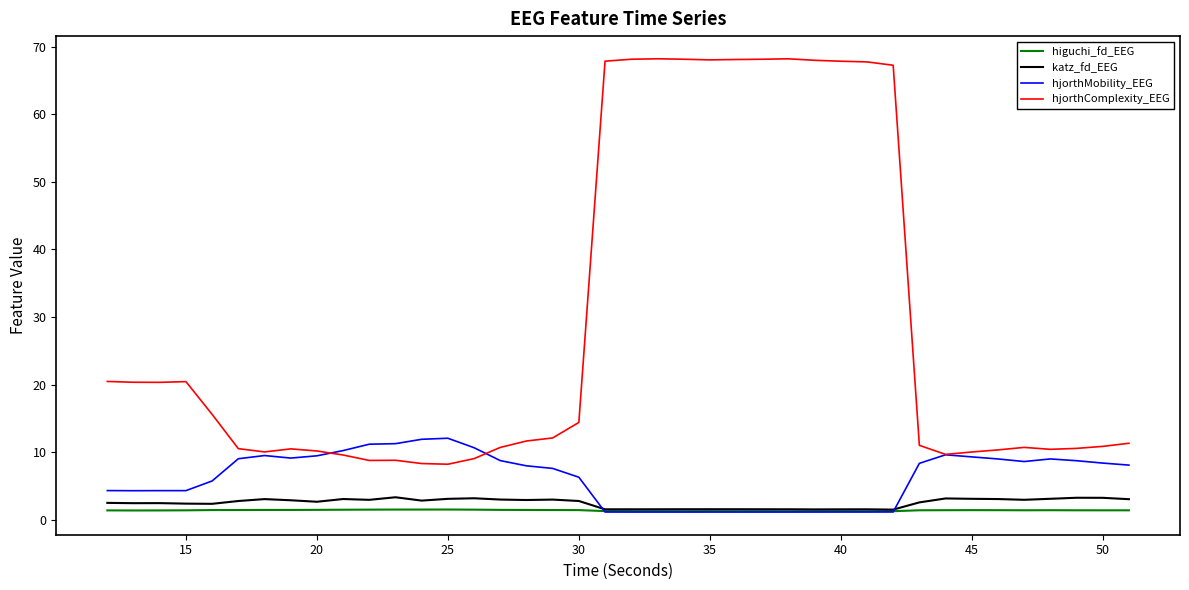

In hjorthComplexity_EEG, how many points are lower than both neighbors (excluding endpoints)?

7